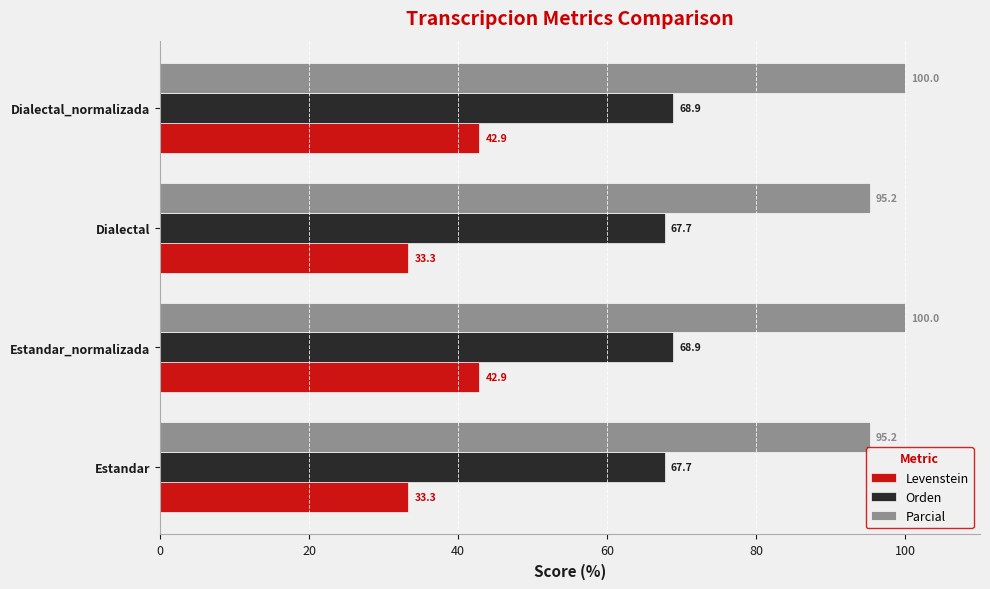

Which series has the largest total across all categories?

Parcial